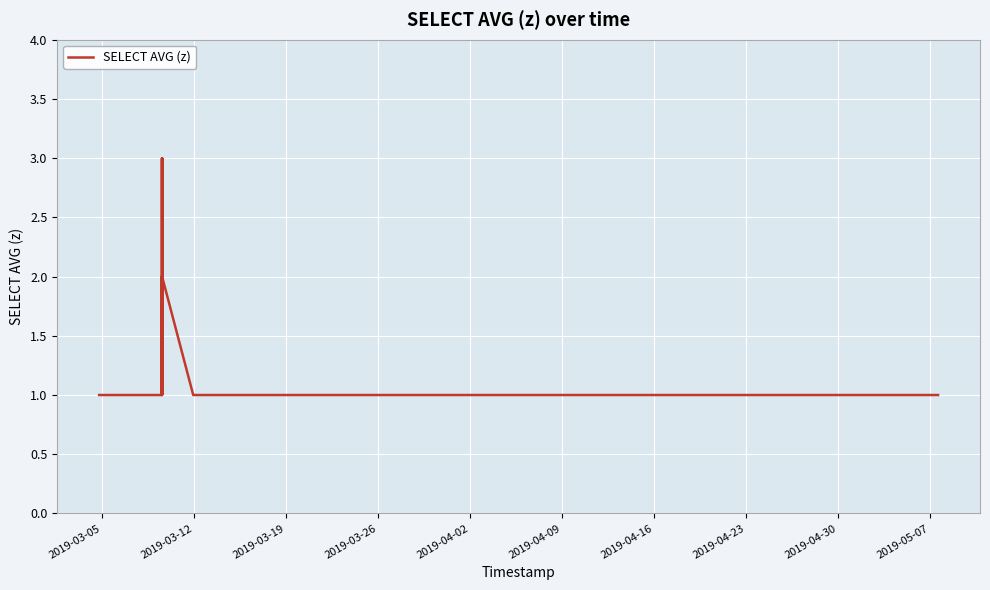

What is the maximum value shown in the chart?

3